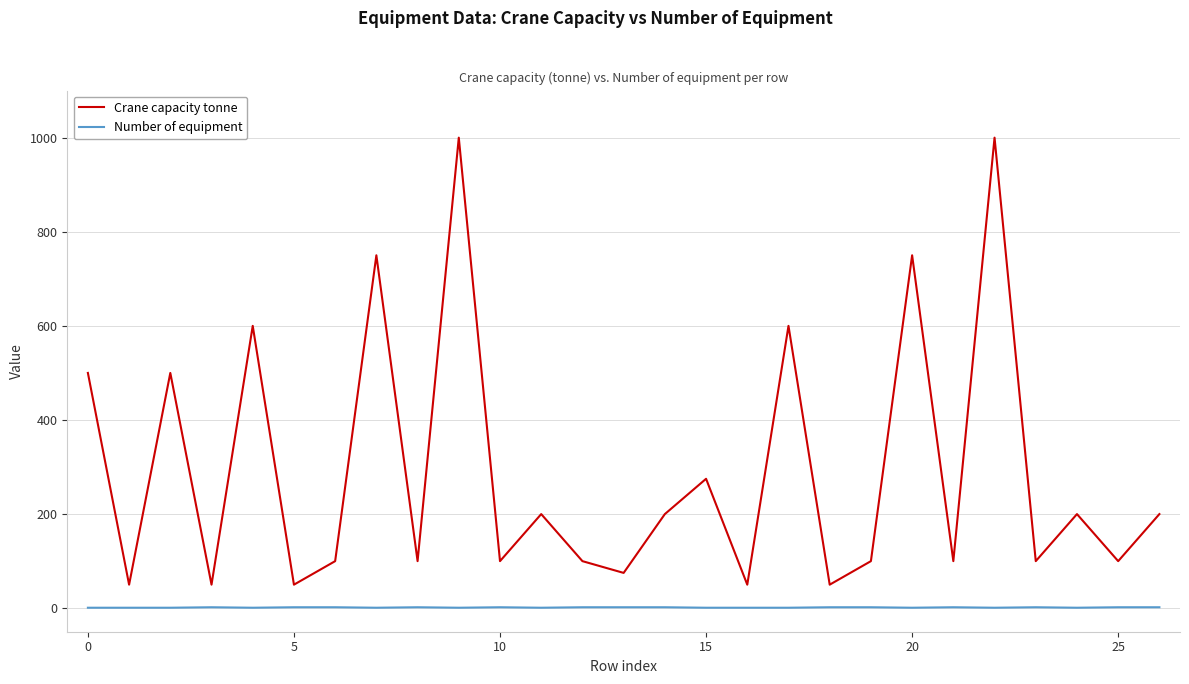

What is the highest value of the Crane capacity tonne series?

1000